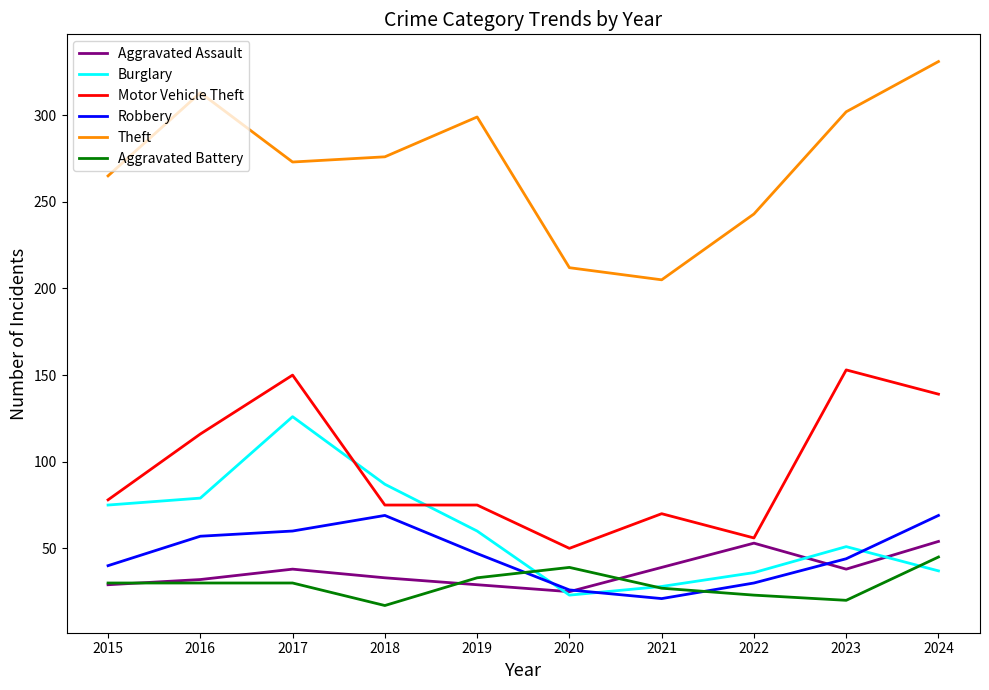

Which series changed the most between 2015 and 2022?

Burglary